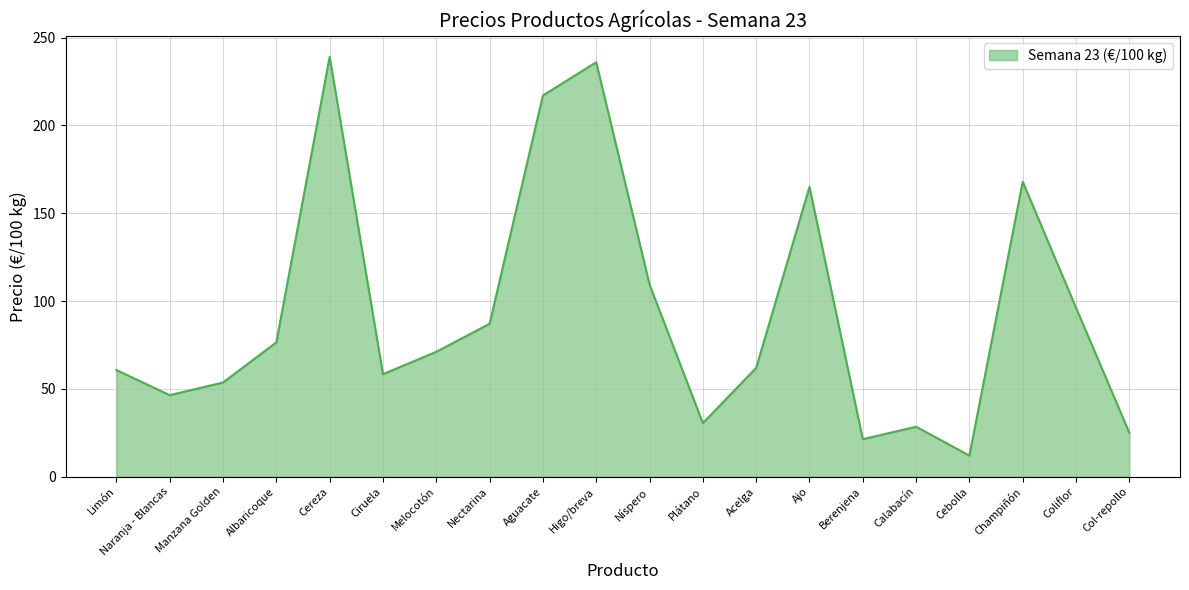

What is the maximum value shown in the chart?

239.1